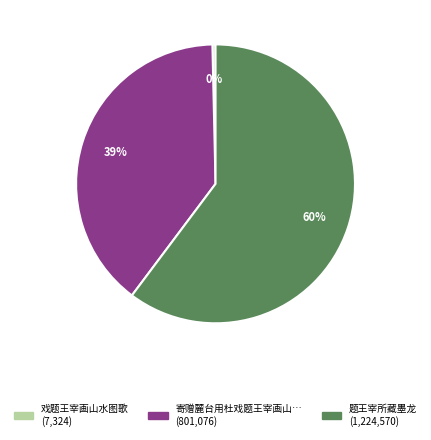

Does any single category account for the majority?

Yes